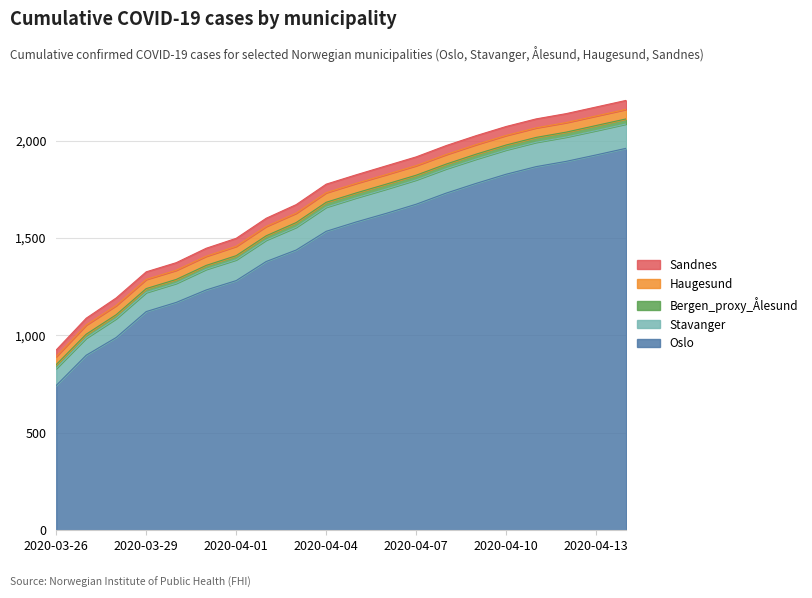

Reading right to left, what are all the values shown in this chart?

Oslo: 1960	1926	1893	1866	1827	1780	1730	1673	1626	1582	1534	1438	1379	1281	1233	1169	1122	989	898	743
Stavanger: 125	125	125	125	125	125	125	125	125	124	124	117	110	107	106	98	98	97	88	87
Bergen_proxy_Ålesund: 26	26	25	25	25	25	24	24	25	25	25	24	22	21	20	20	20	20	20	20
Haugesund: 49	49	49	49	49	49	49	49	49	49	49	48	48	48	47	47	47	47	47	41
Sandnes: 46	46	46	46	46	46	46	45	45	44	44	44	42	41	41	39	39	39	35	34